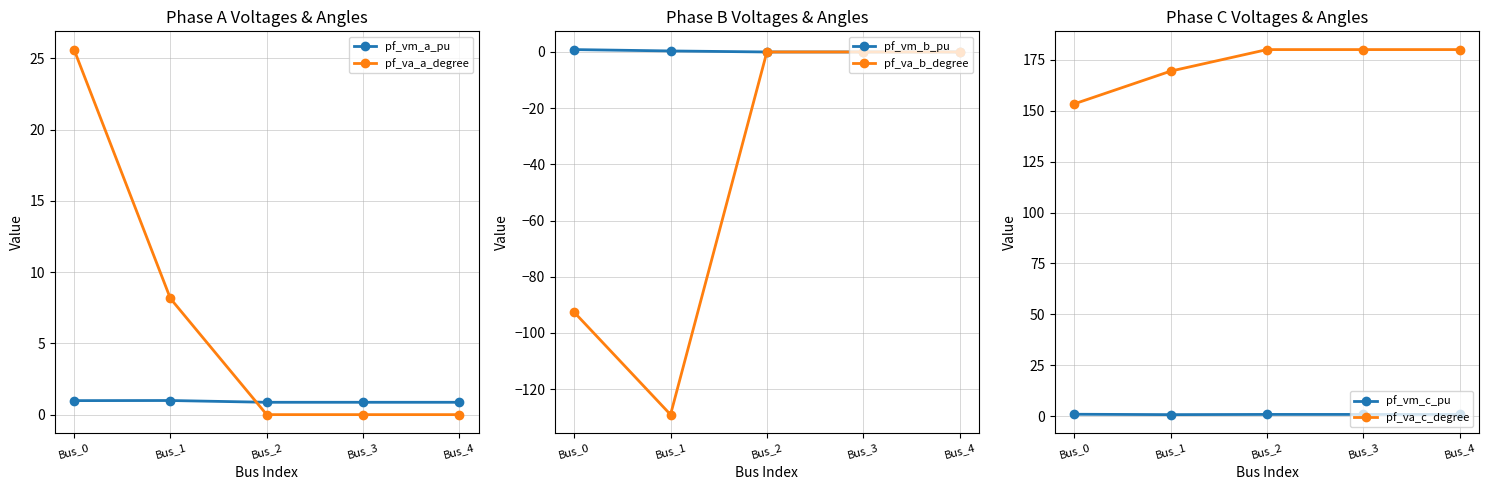

Reading left to right, list all the values displayed in this chart.

pf_vm_a_pu: 1.0	1.0	0.9	0.9	0.9
pf_va_a_degree: 25.6	8.2	0.0	0.0	0.0
pf_vm_b_pu: 0.9	0.4	0.0	0.0	0.0
pf_va_b_degree: -92.7	-129.1	0.0	0.0	0.0
pf_vm_c_pu: 0.9	0.8	0.9	0.9	0.9
pf_va_c_degree: 153.4	169.4	180.0	180.0	180.0